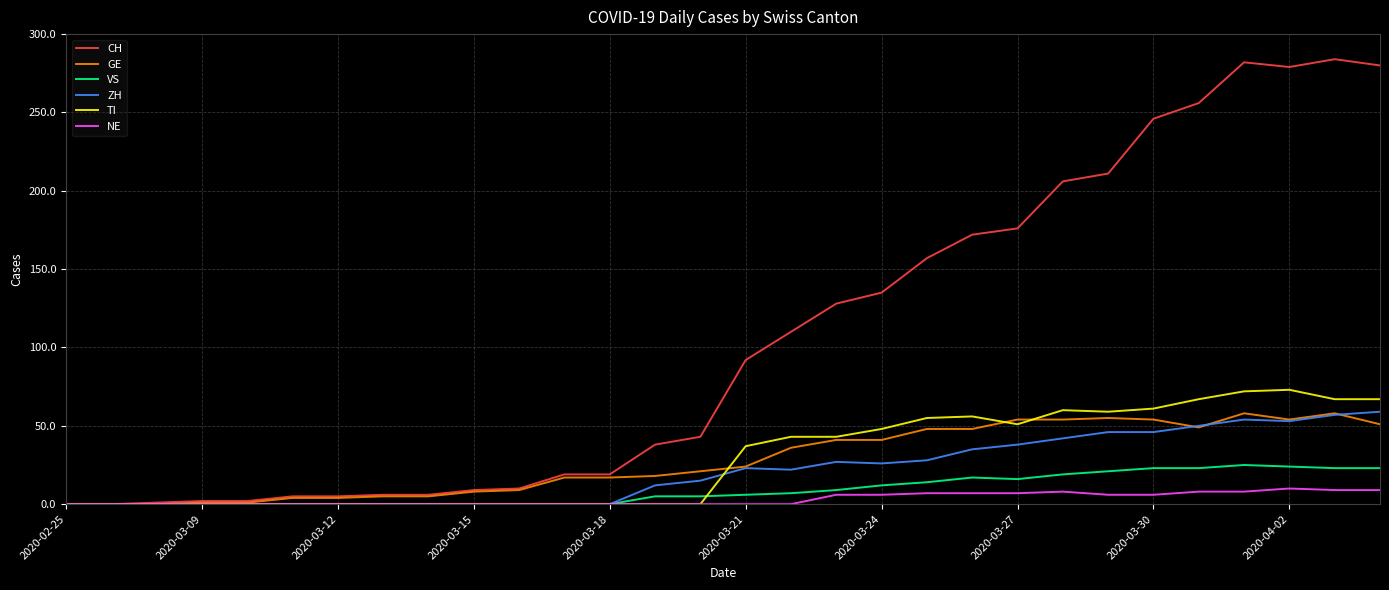

Which series has the widest spread of values?

CH